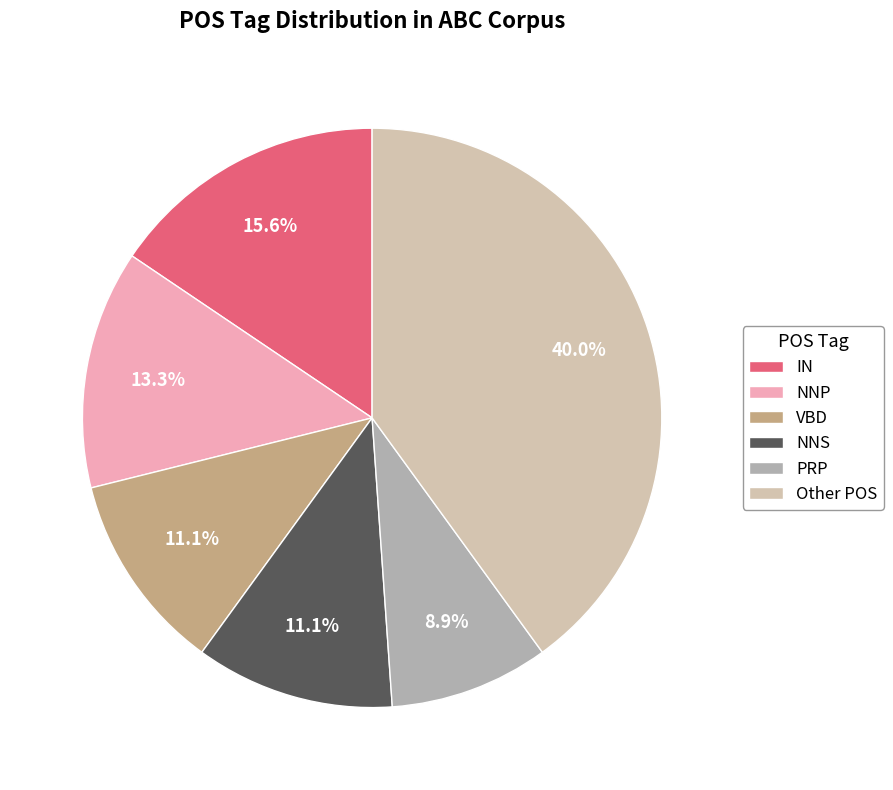

How many slices are in this pie chart?

6